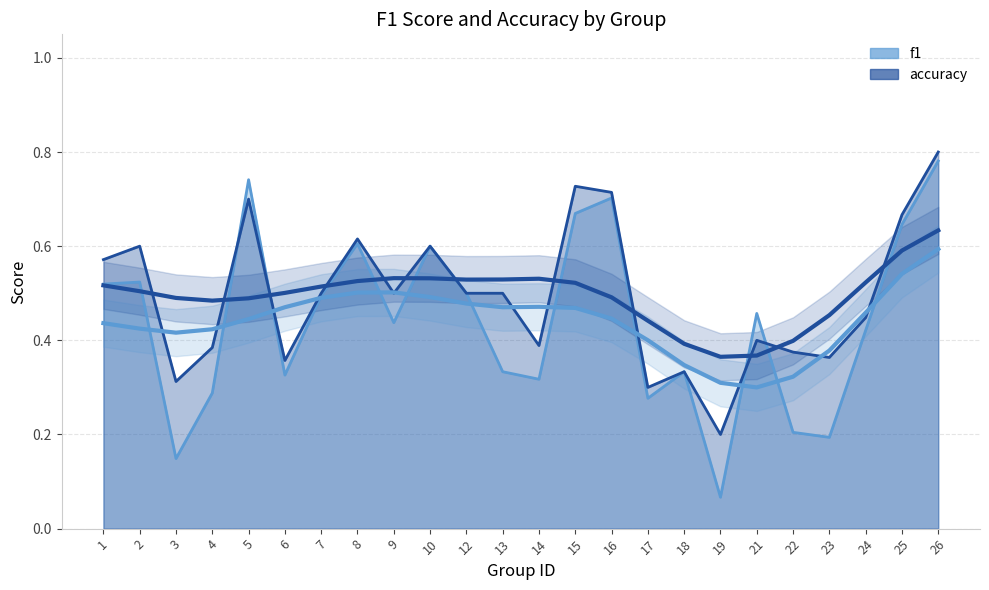

The f1 series shows 0.7 at 5. True or false?

True